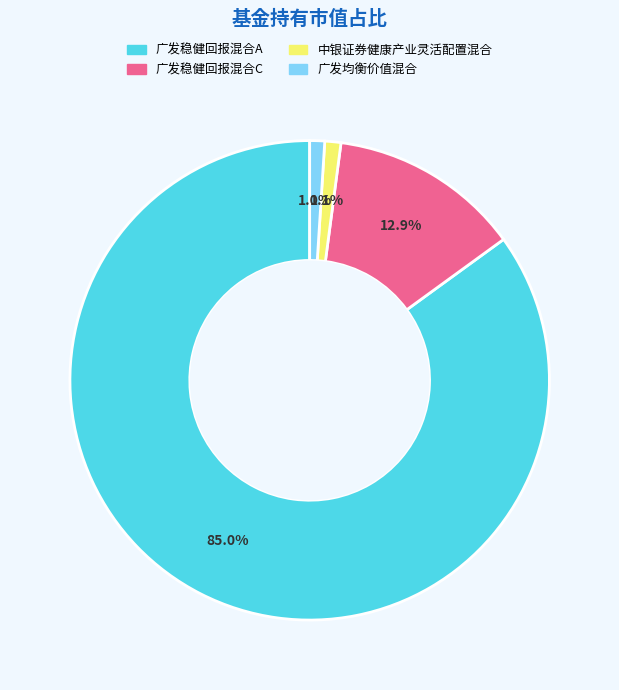

Which category accounts for the majority?

广发稳健回报混合A